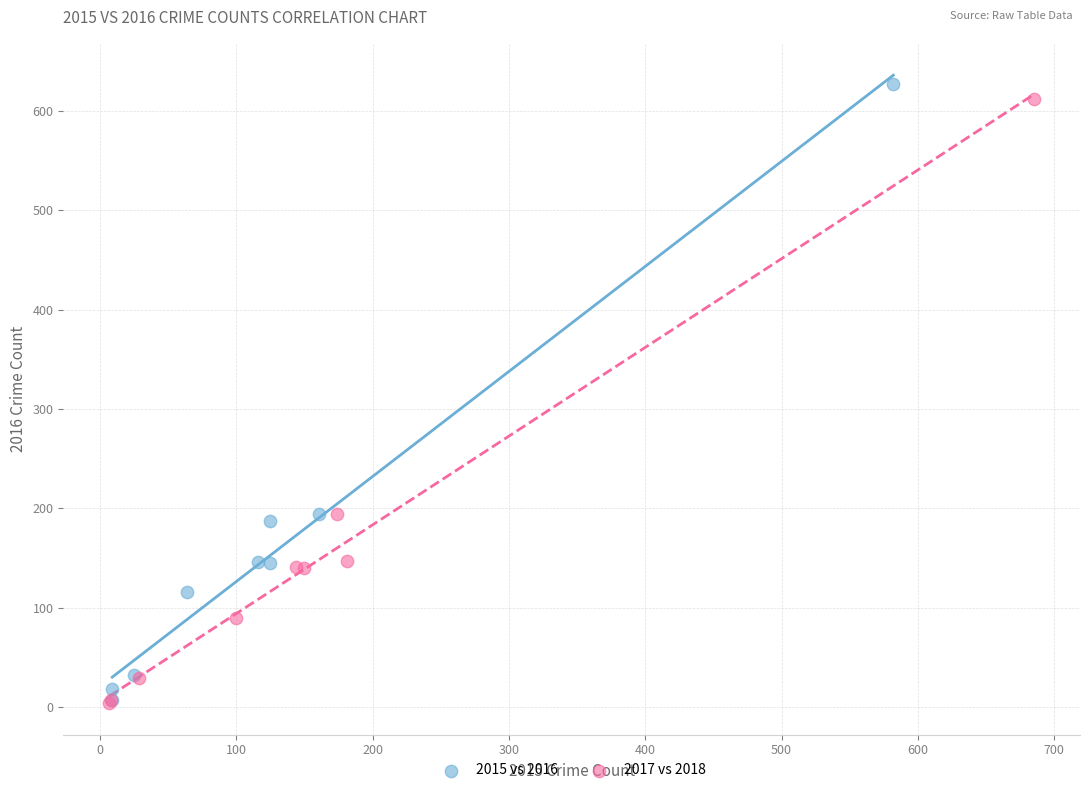

Which series has the largest Y range (max minus min)?

2015 vs 2016